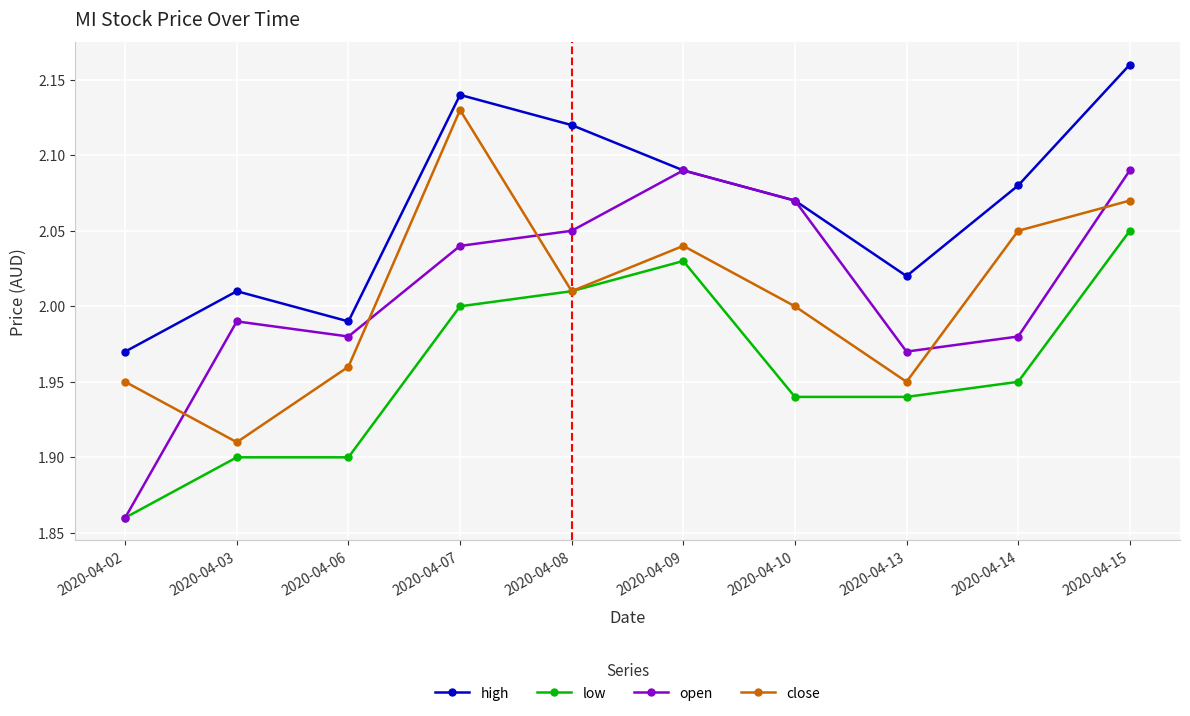

In open, how many points are lower than both neighbors (excluding endpoints)?

2